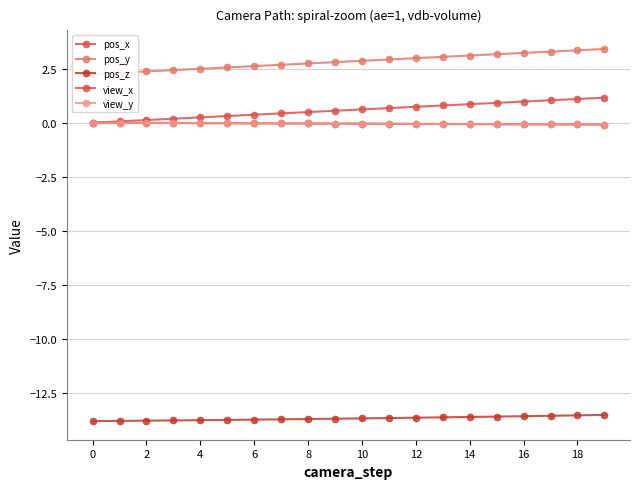

Rank the series by their maximum value, from highest to lowest.

pos_y, pos_x, view_x, view_y, pos_z